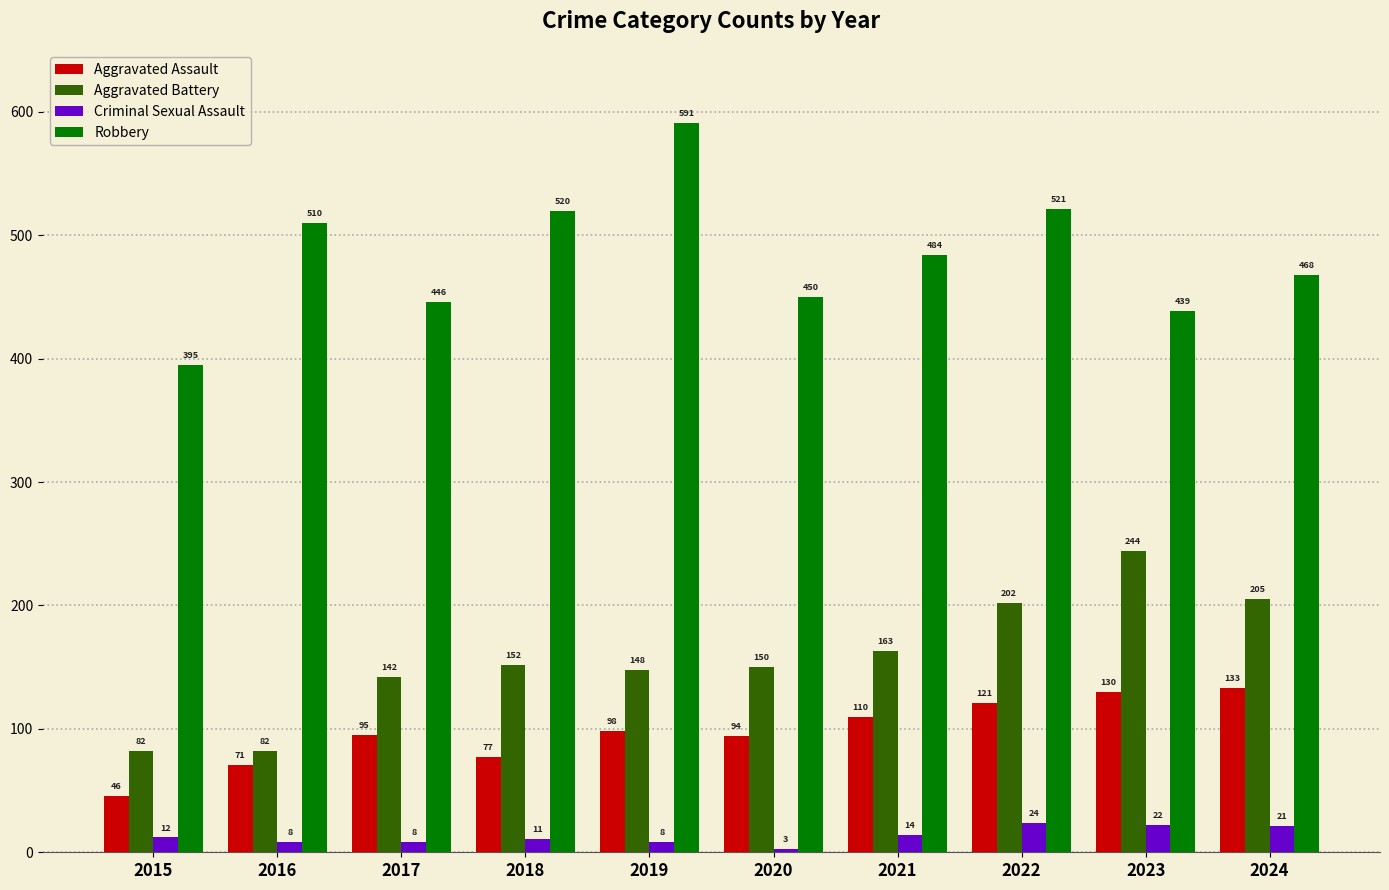

What is the approximate value of Robbery at 2016, to the nearest 50?

500